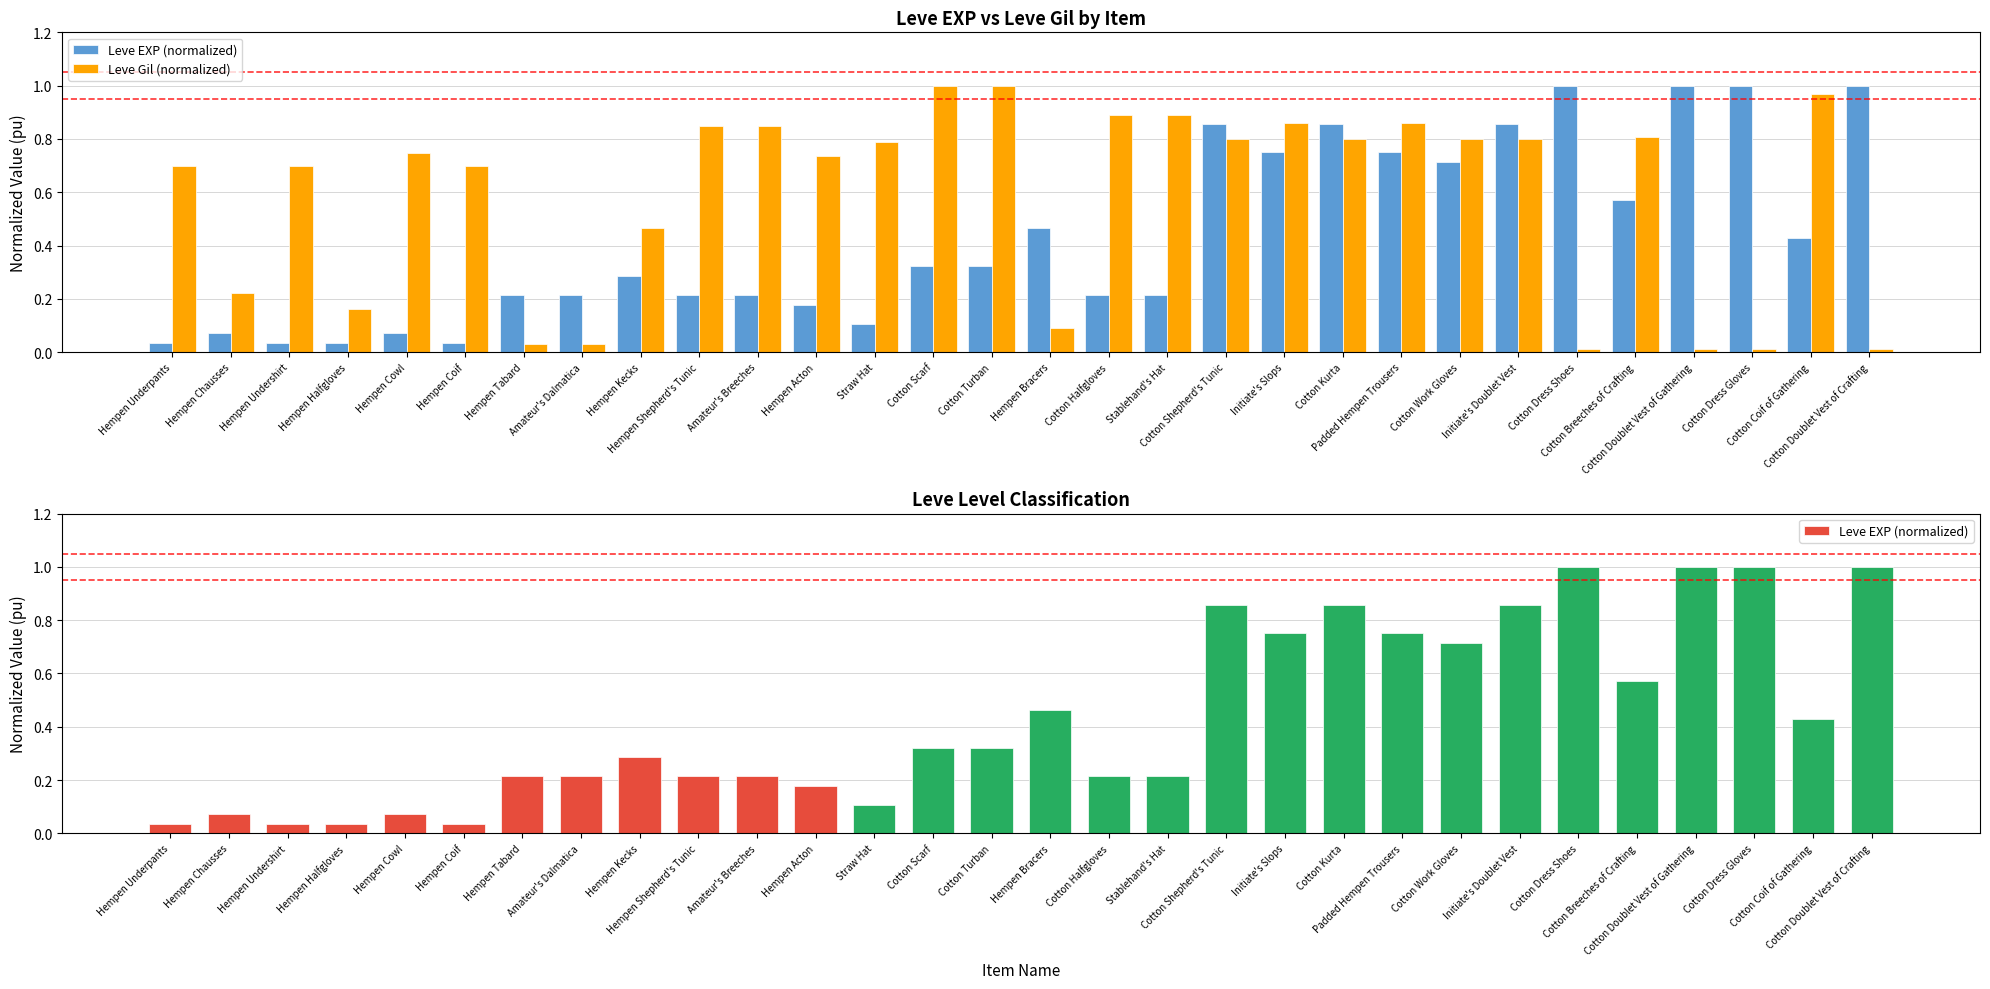

Reading right to left, list all the values displayed in this chart.

Leve EXP (normalized): 1.0	0.4	1.0	1.0	0.6	1.0	0.9	0.7	0.8	0.9	0.8	0.9	0.2	0.2	0.5	0.3	0.3	0.1	0.2	0.2	0.2	0.3	0.2	0.2	0.0	0.1	0.0	0.0	0.1	0.0
Leve Gil (normalized): 0.0	1.0	0.0	0.0	0.8	0.0	0.8	0.8	0.9	0.8	0.9	0.8	0.9	0.9	0.1	1.0	1.0	0.8	0.7	0.8	0.8	0.5	0.0	0.0	0.7	0.7	0.2	0.7	0.2	0.7